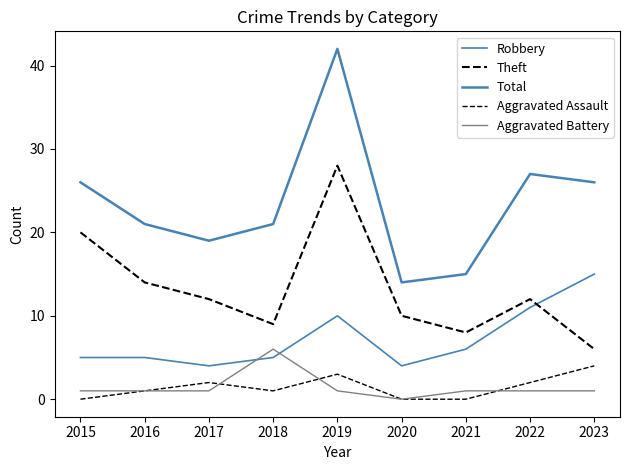

True or false: Theft and Aggravated Assault cross at least once.

False